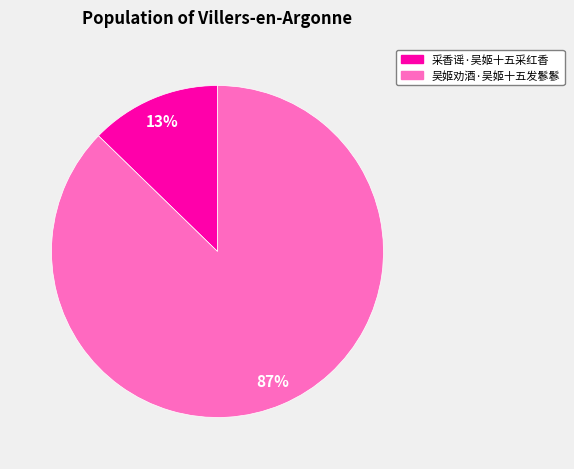

To the nearest percent, what is the combined percentage of 采香谣·吴姬十五采红香 and 吴姬劝酒·吴姬十五发鬖鬖?

100%